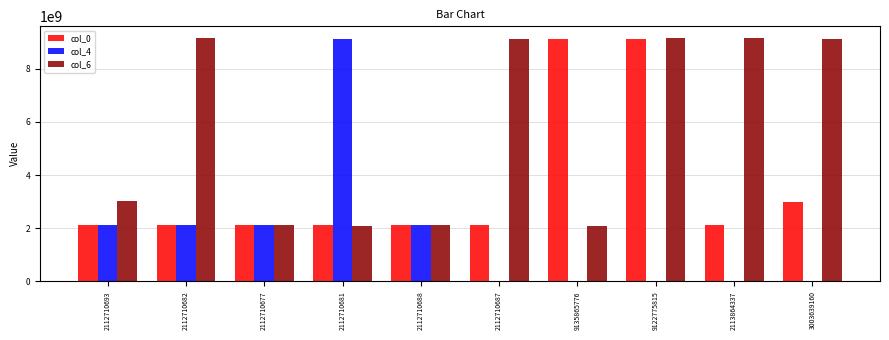

The value of col_6 at 2112710681 is 2083097846. True or false?

True